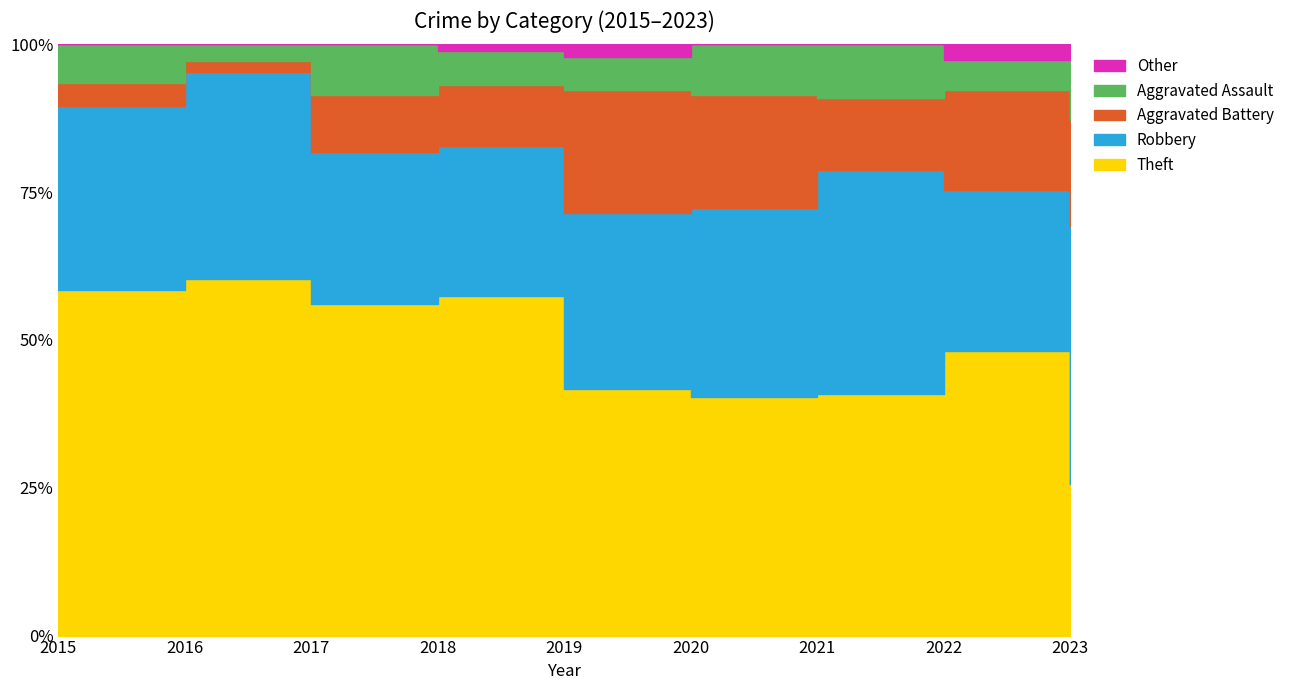

Reading left to right, what are all the values shown in this chart?

Theft: 45	64	46	50	38	19	27	37	10
Robbery: 24	37	21	22	27	15	25	21	17
Aggravated Battery: 3	2	8	9	19	9	8	13	7
Aggravated Assault: 5	3	7	5	5	4	6	4	4
Other: 0	0	0	1	2	0	0	2	1